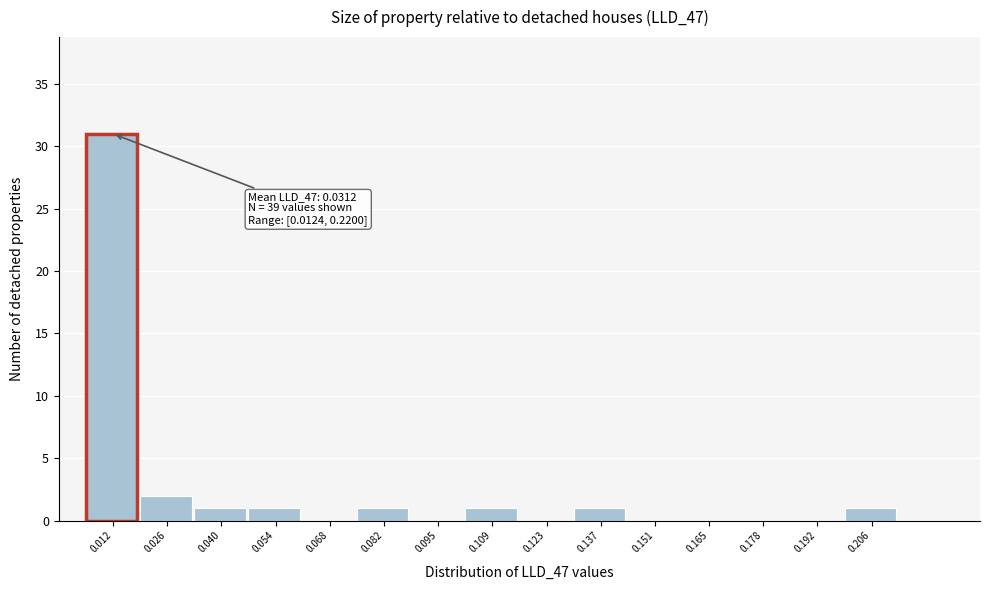

Reading left to right, transcribe all the data shown in this chart.

0.012=31	0.026=2	0.040=1	0.054=1	0.068=0	0.082=1	0.095=0	0.109=1	0.123=0	0.137=1	0.151=0	0.165=0	0.178=0	0.192=0	0.206=1